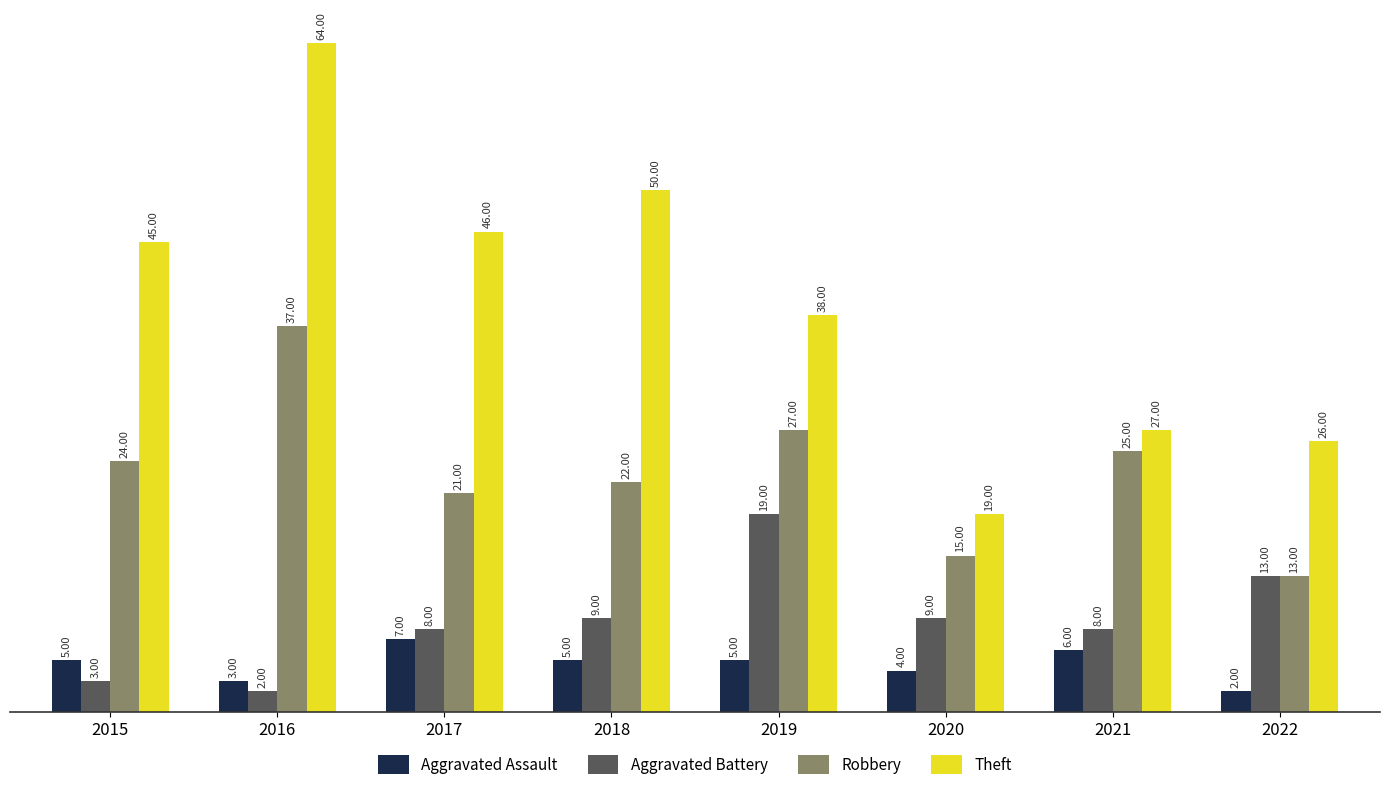

List the series in order of their peak value, highest first.

Theft, Robbery, Aggravated Battery, Aggravated Assault